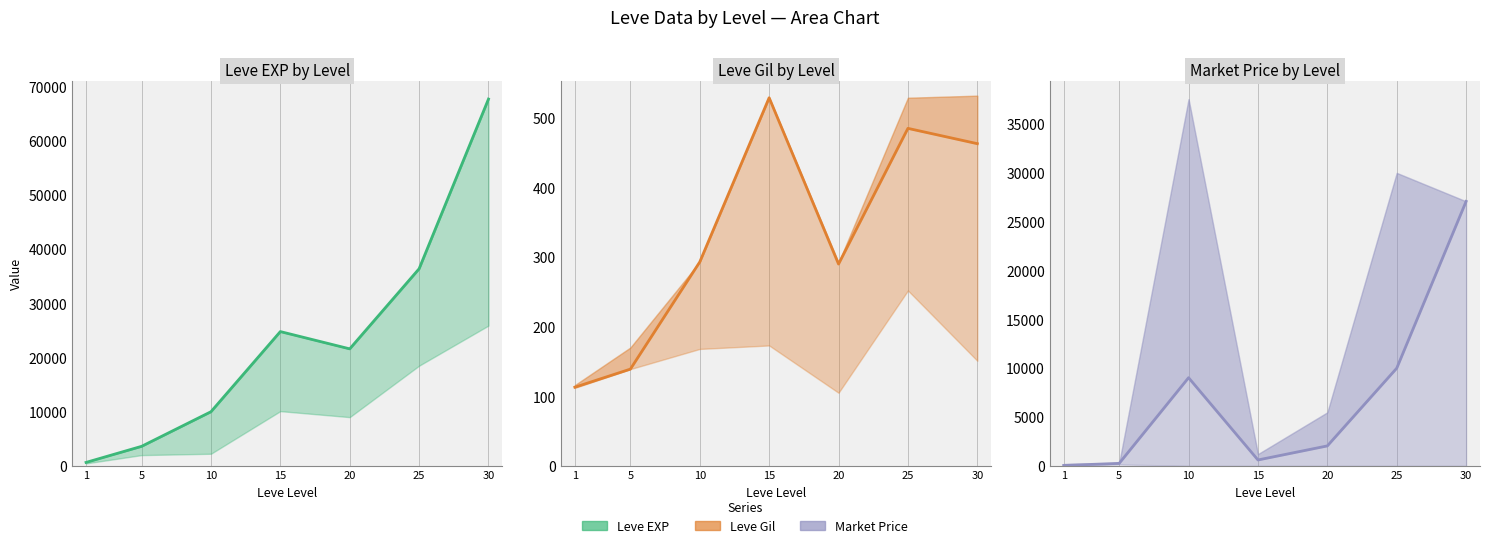

How many data points in Leve Gil are above 293?

3